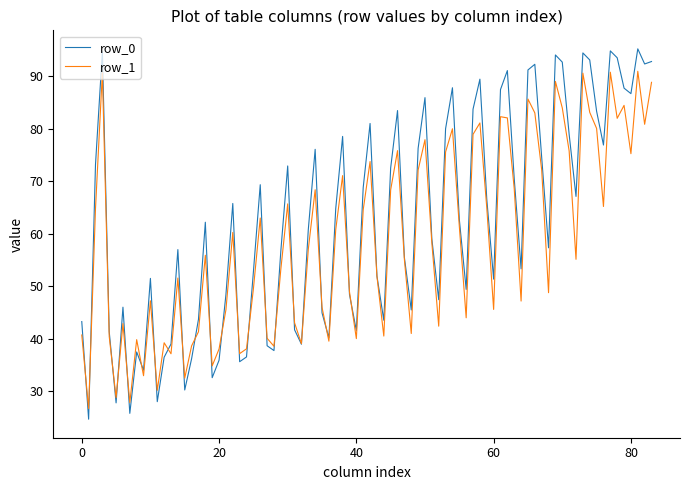

Which series has the largest range (max minus min)?

row_0